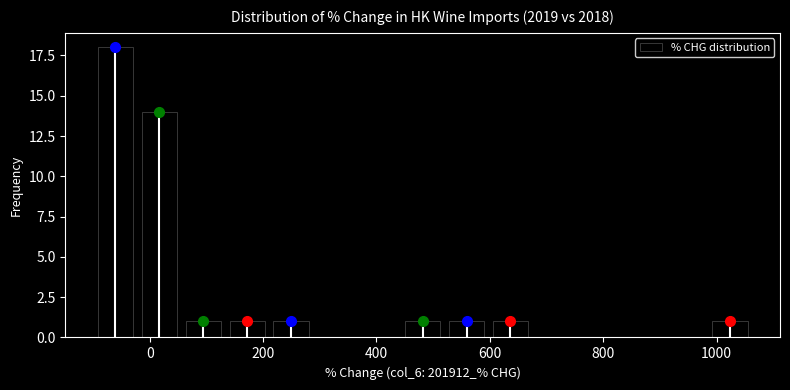

Around what value on the x-axis is the tallest bar? Give the approximate position of its centre, as read against the axis.

-60